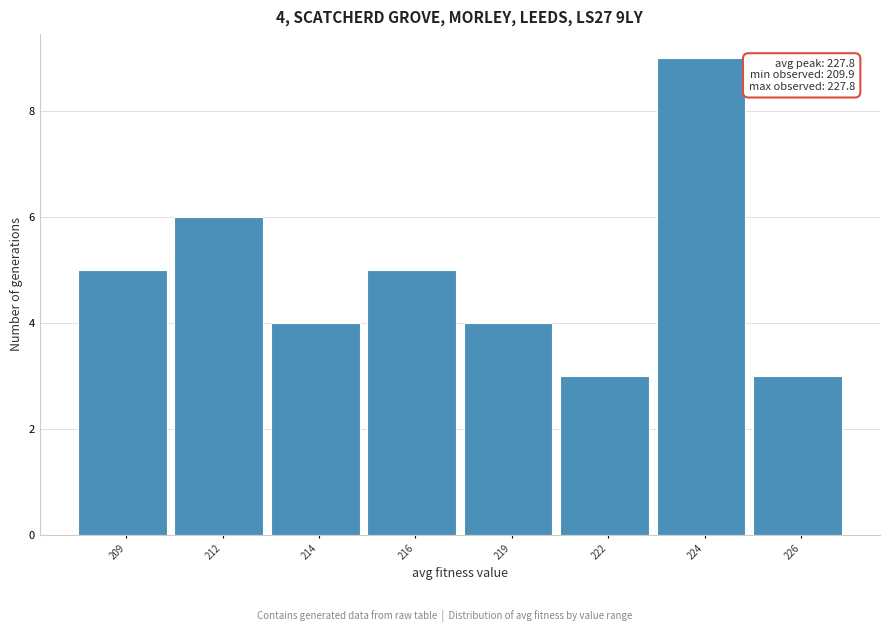

Reading left to right, transcribe all the data shown in this chart.

5	6	4	5	4	3	9	3